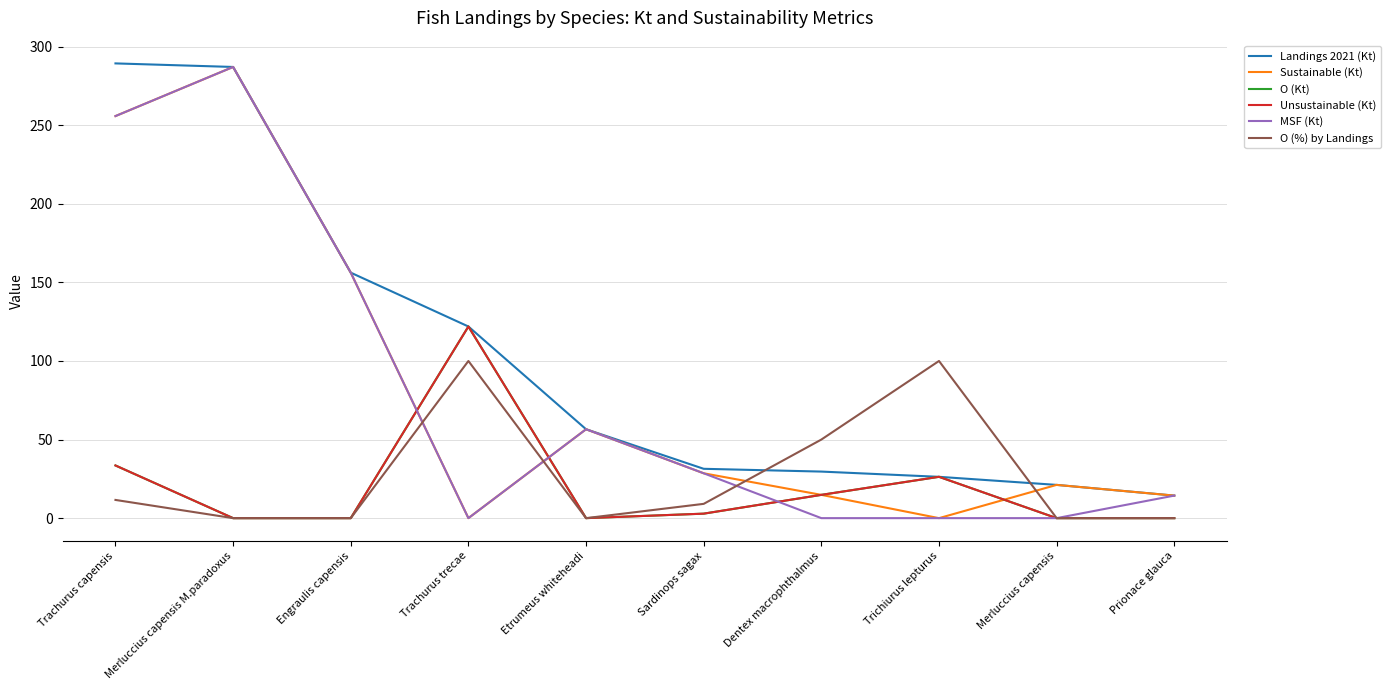

Does the chart have visible grid lines?

Yes